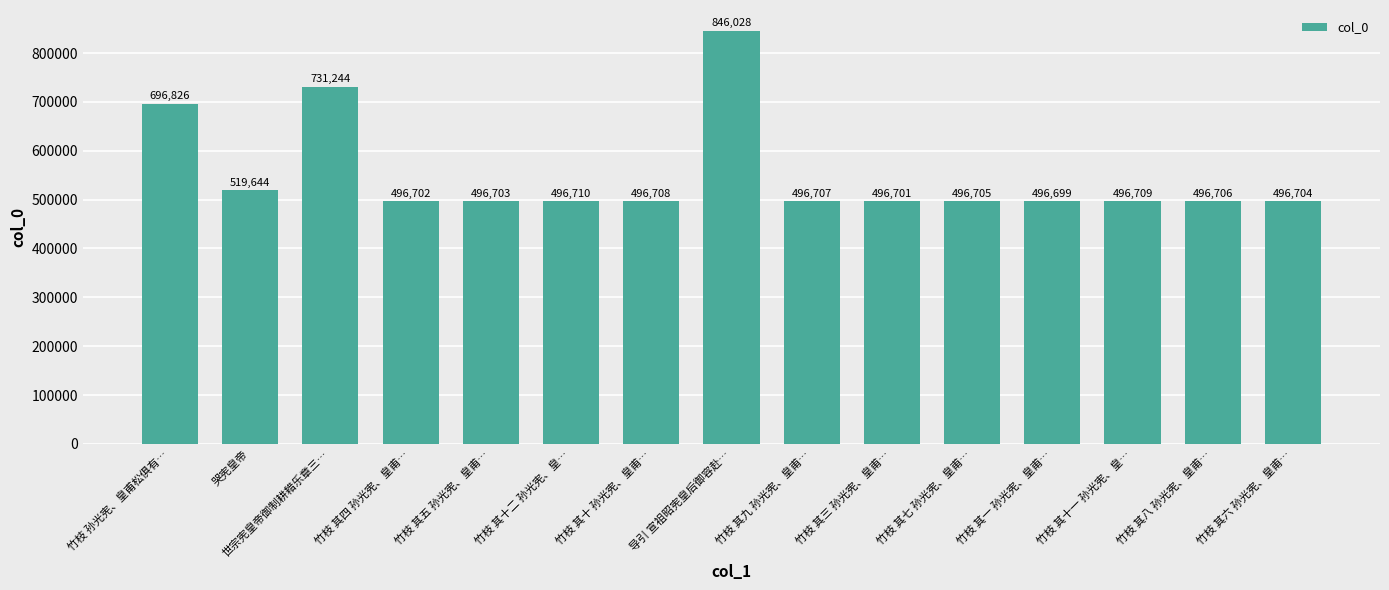

Read the value at 竹枝 其四 孙光宪、皇甫….

496702